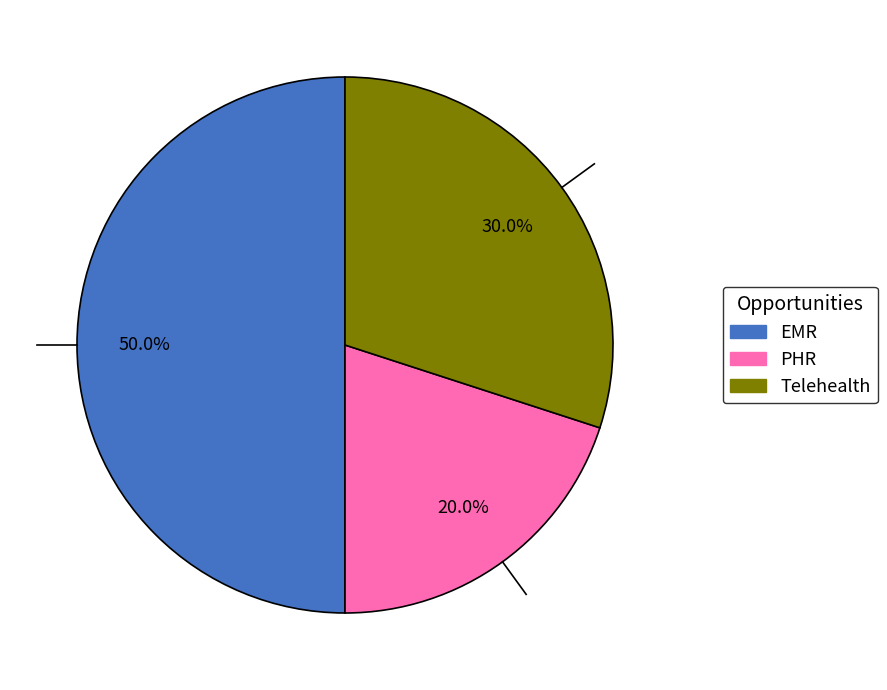

Does PHR account for over 50% of the chart?

No